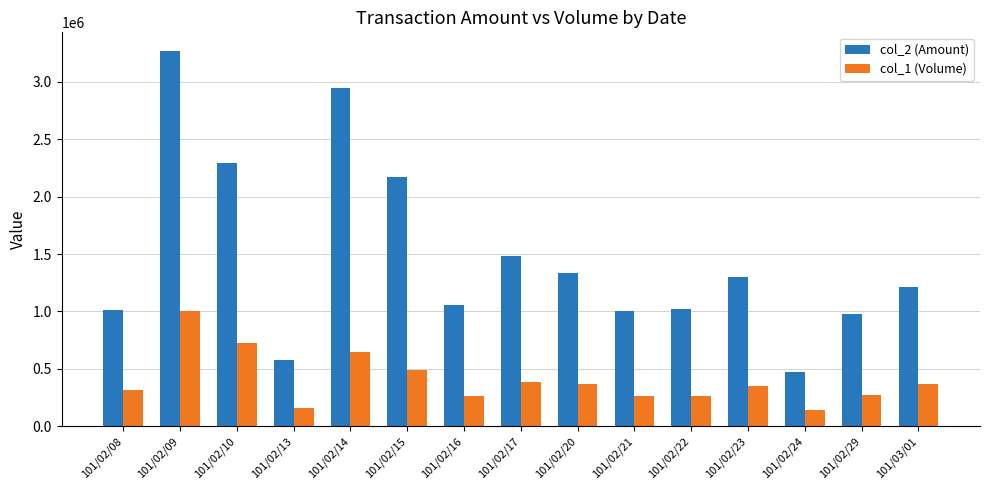

What are all the series names shown in the legend?

col_2 (Amount), col_1 (Volume)